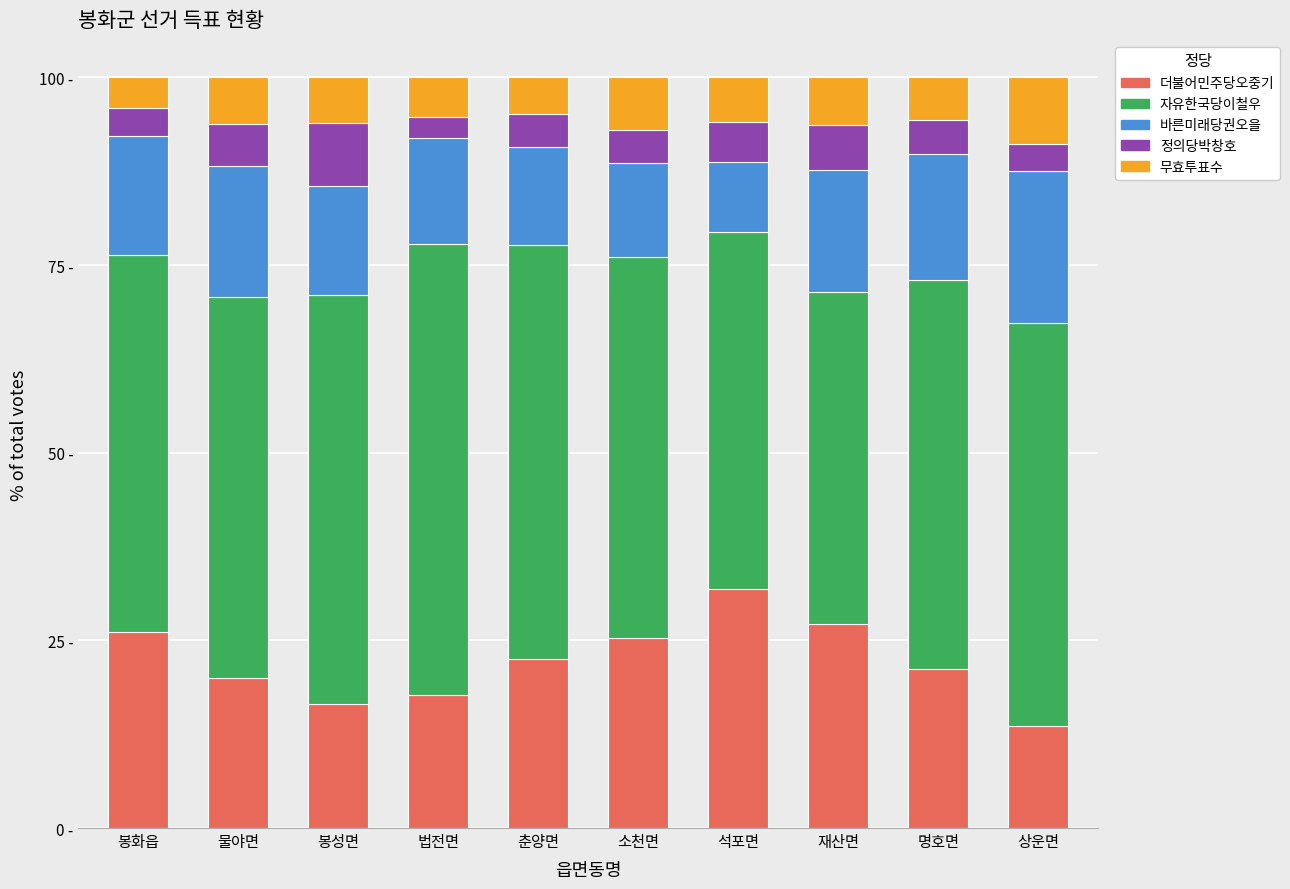

True or false: 정의당박창호 has a value of 3.7 at 봉화읍.

True